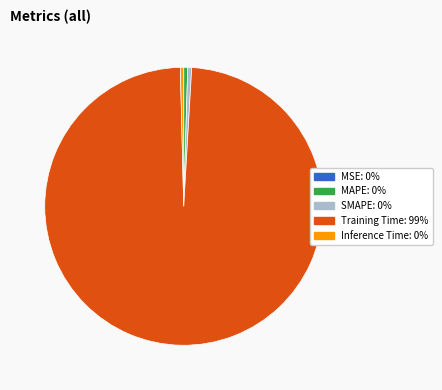

Is the sum of Inference Time: 0% and Training Time: 99% greater than half?

Yes